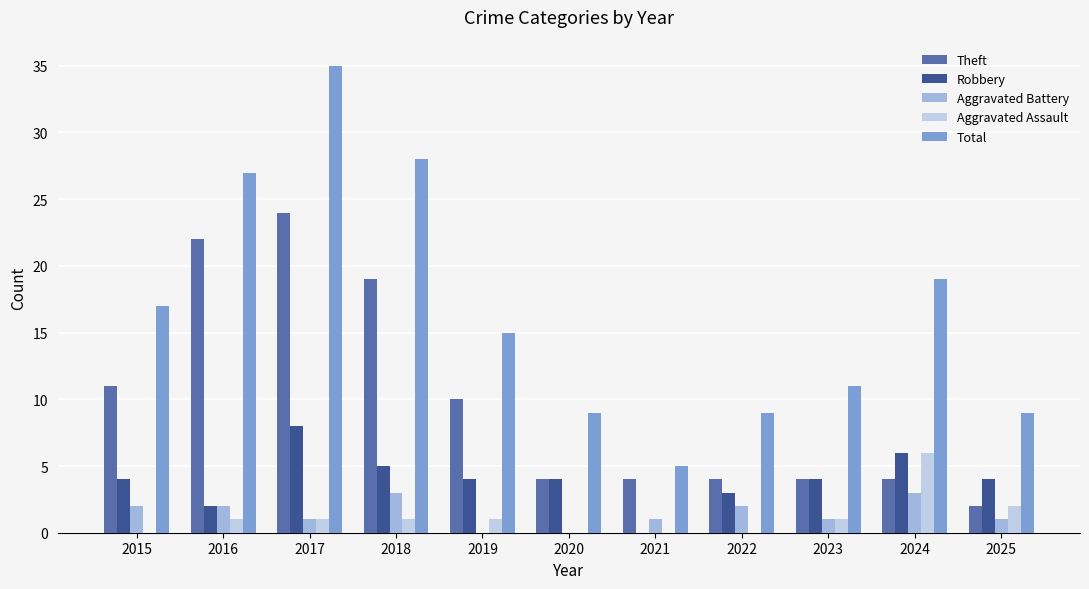

Reading left to right, list all the values displayed in this chart.

Theft: 11	22	24	19	10	4	4	4	4	4	2
Robbery: 4	2	8	5	4	4	0	3	4	6	4
Aggravated Battery: 2	2	1	3	0	0	1	2	1	3	1
Aggravated Assault: 0	1	1	1	1	0	0	0	1	6	2
Total: 17	27	35	28	15	9	5	9	11	19	9